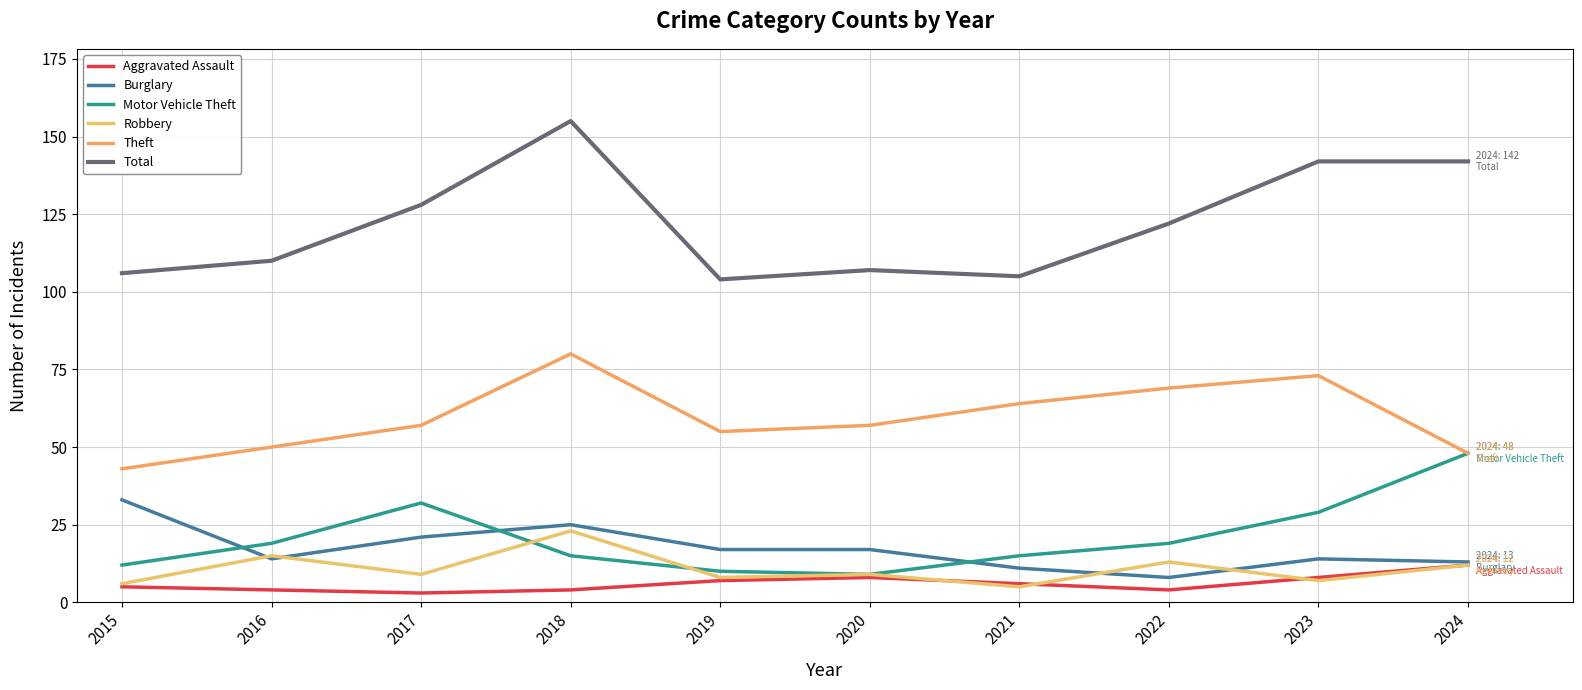

Does the chart have visible grid lines?

Yes